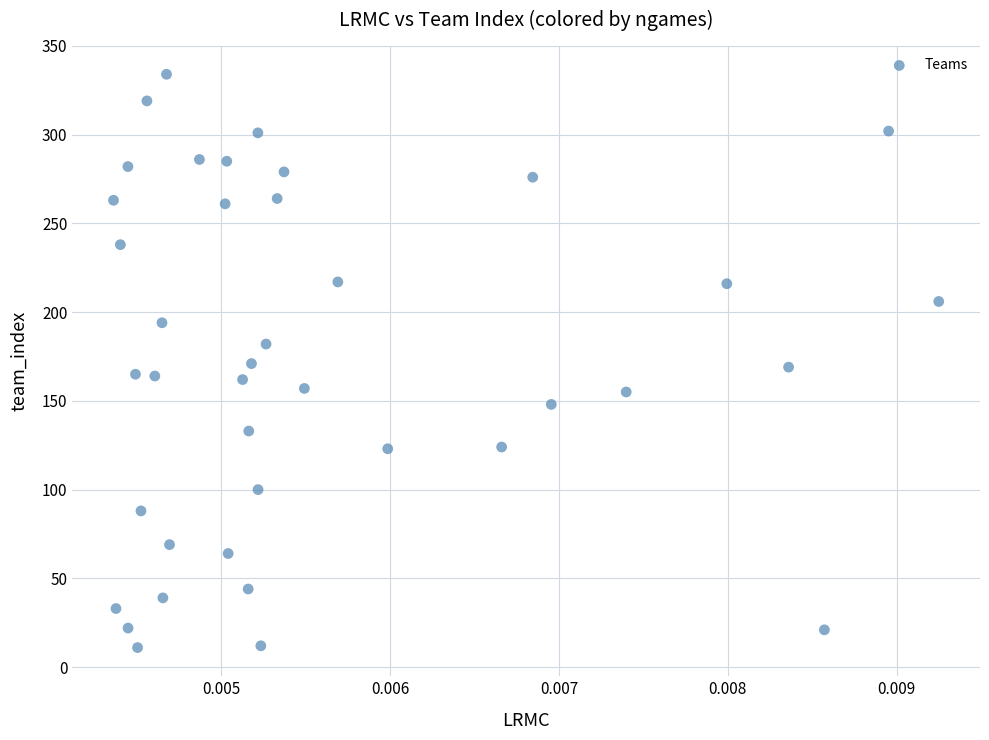

What is the range of Y values (max minus min)?

323